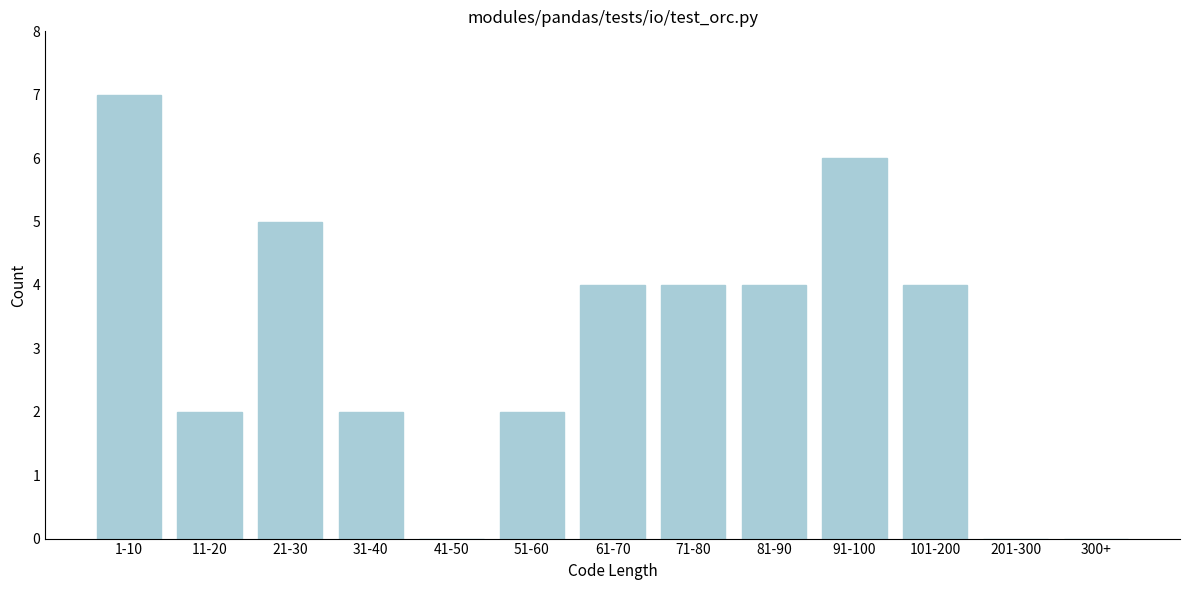

Reading left to right, extract all data points from this chart.

1-10=7	11-20=2	21-30=5	31-40=2	41-50=0	51-60=2	61-70=4	71-80=4	81-90=4	91-100=6	101-200=4	201-300=0	300+=0